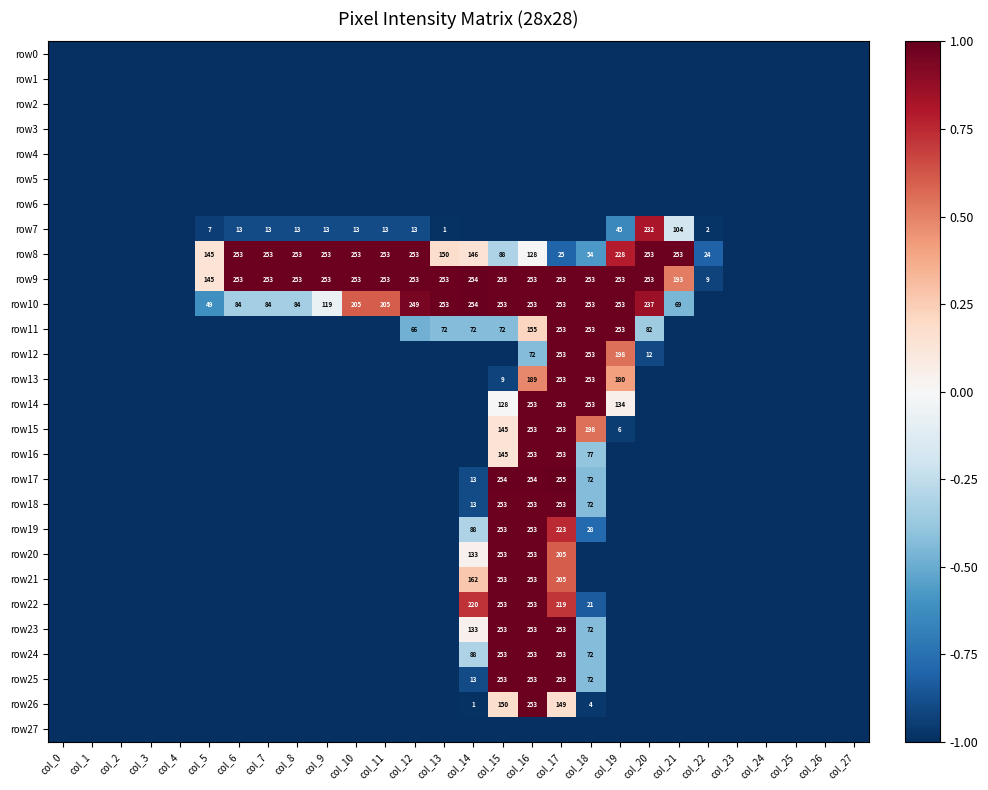

The row13 series shows 91 at col_16. True or false?

False